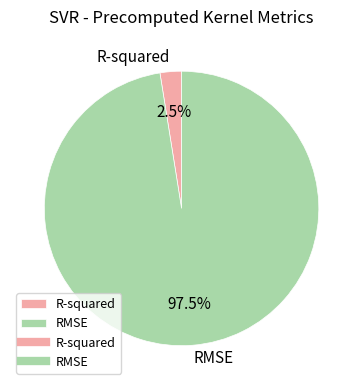

Count the number of slices in the pie.

2